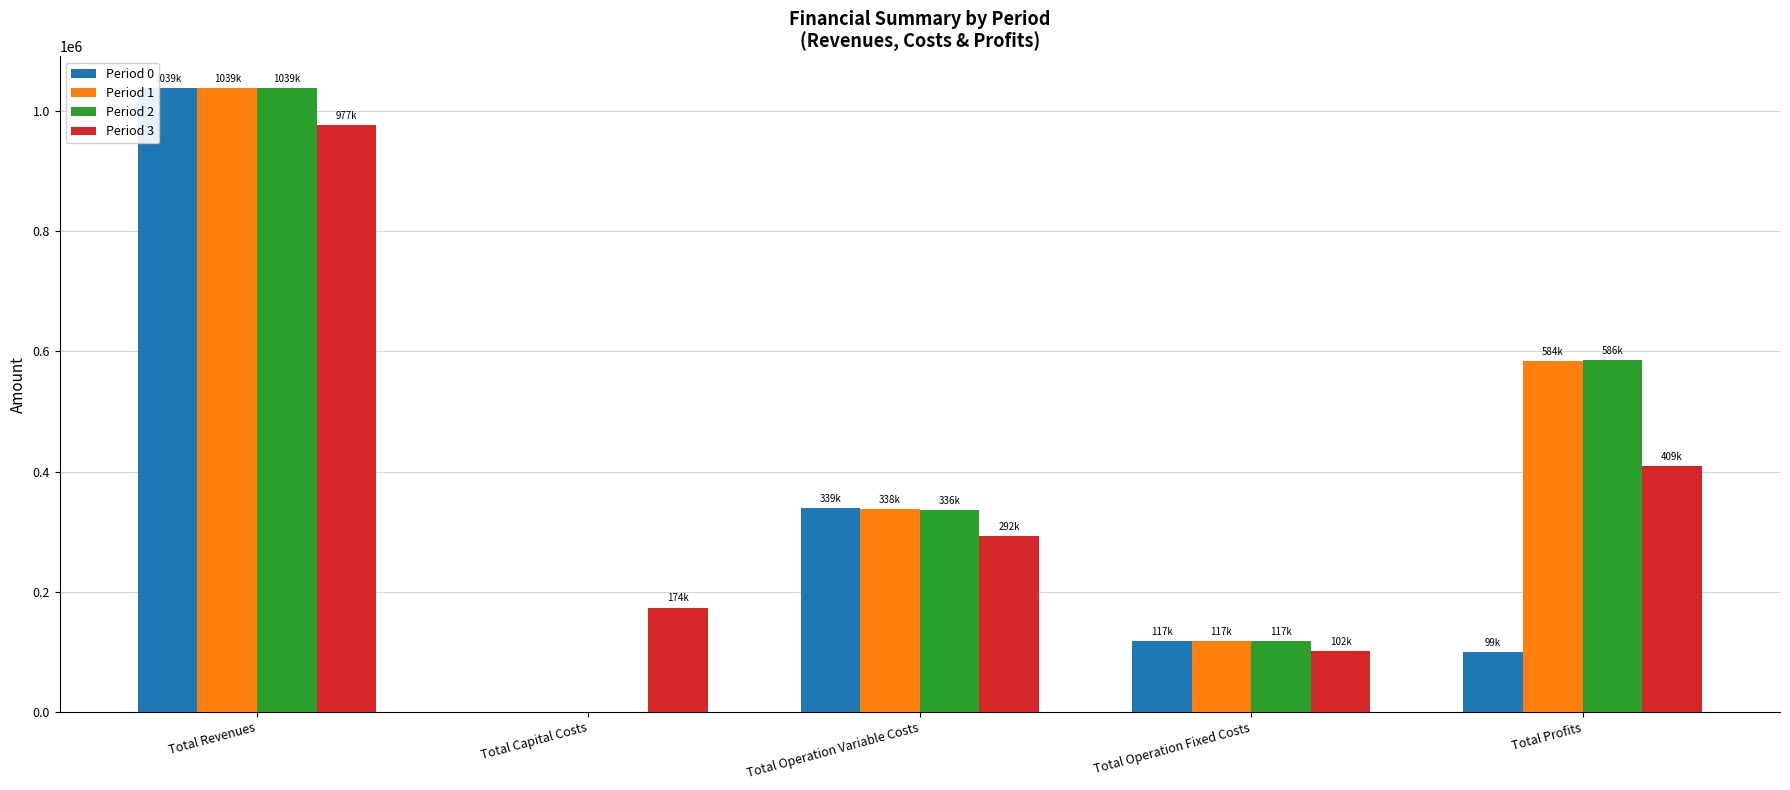

What is the average value of the Period 2 series?

415594.4